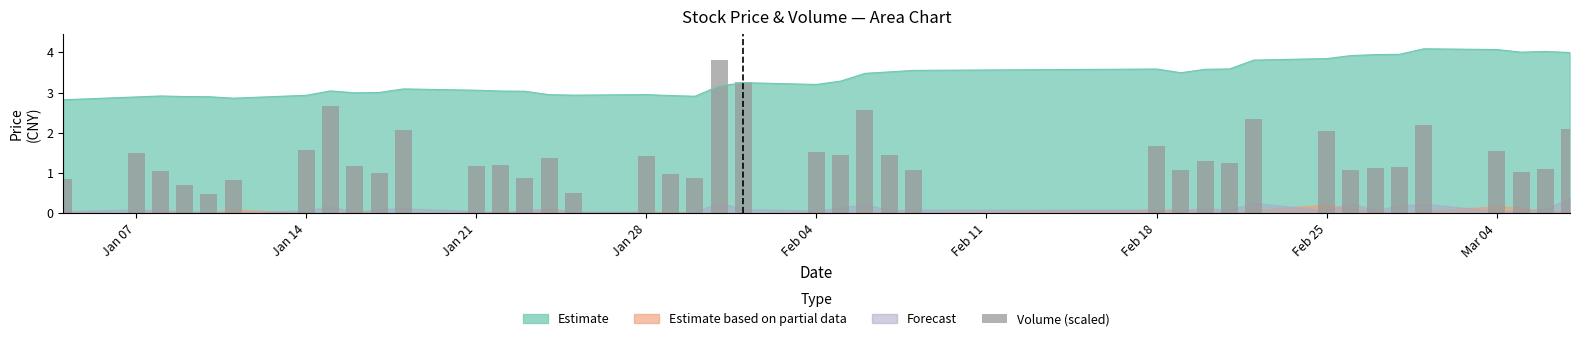

What is the minimum value for Estimate?

2.8